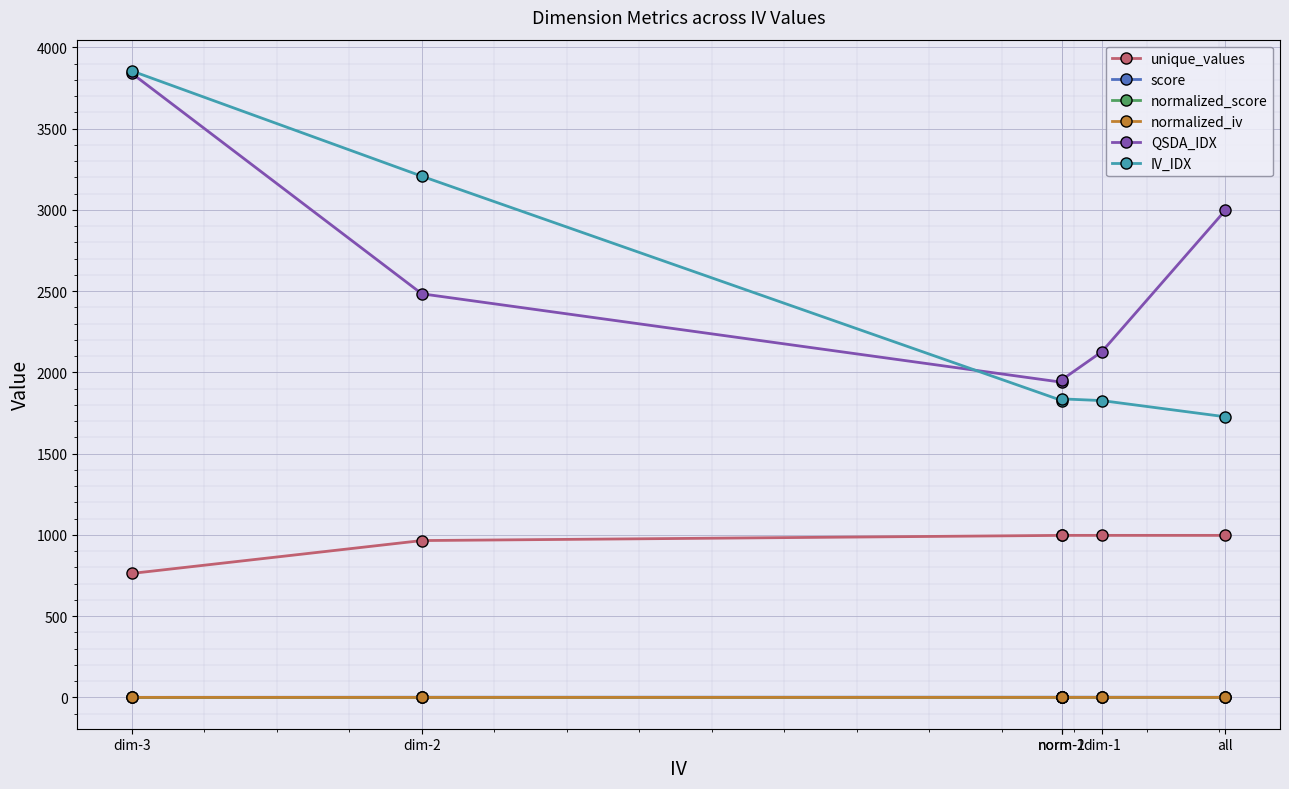

In QSDA_IDX, how many points are lower than both neighbors (excluding endpoints)?

1